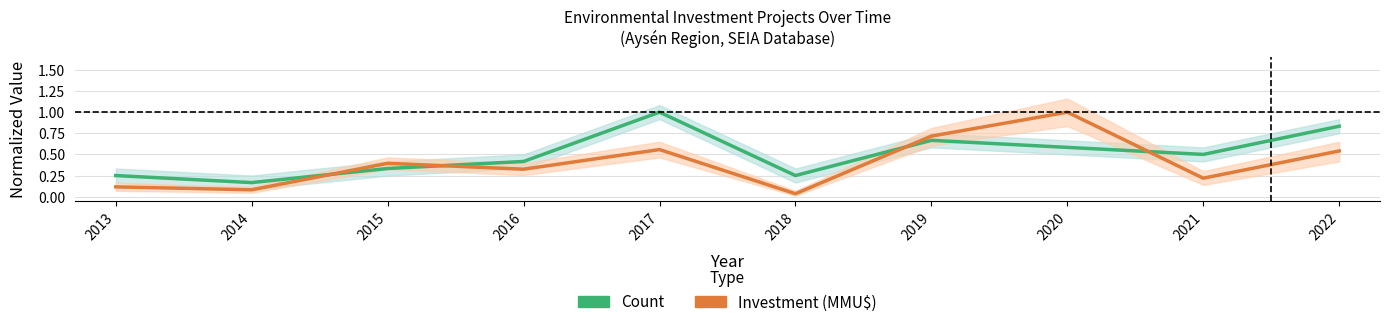

What are all the series names shown in the legend?

Count (normalized), Investment (normalized)